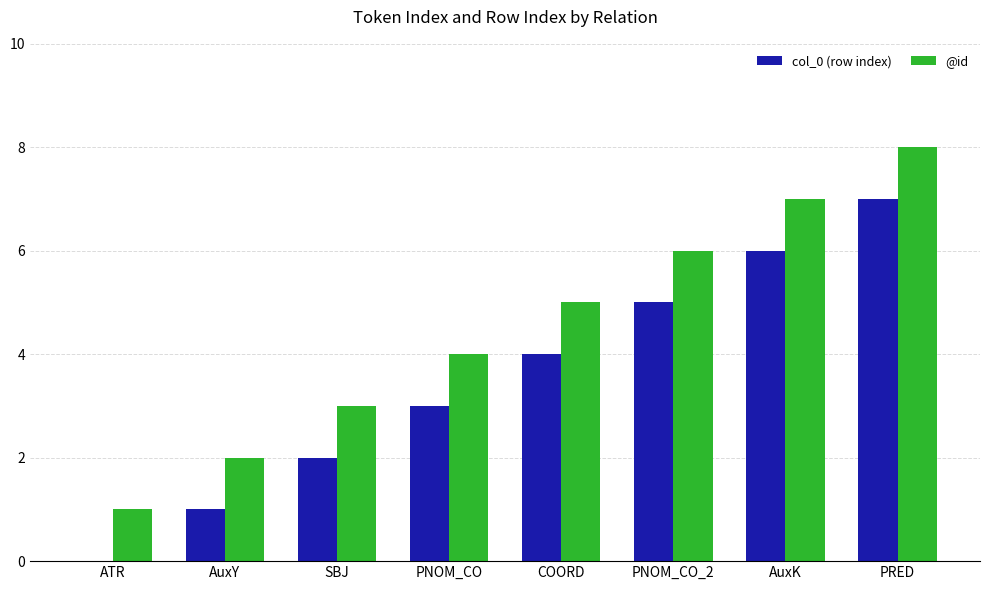

What are all the series names shown in the legend?

col_0 (row index), @id